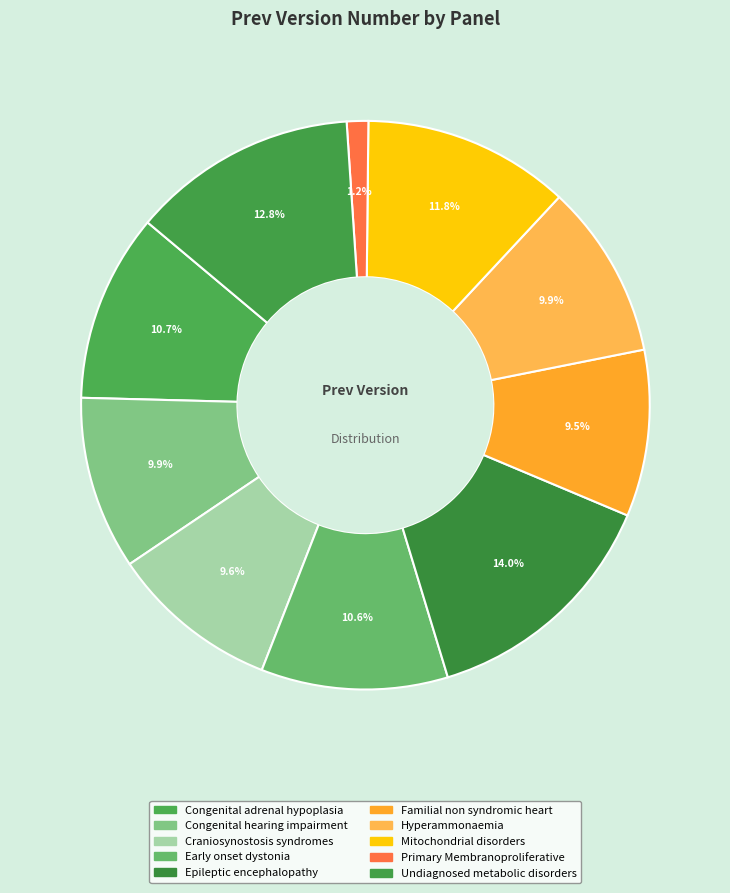

Does Craniosynostosis syndromes account for over 50% of the chart?

No